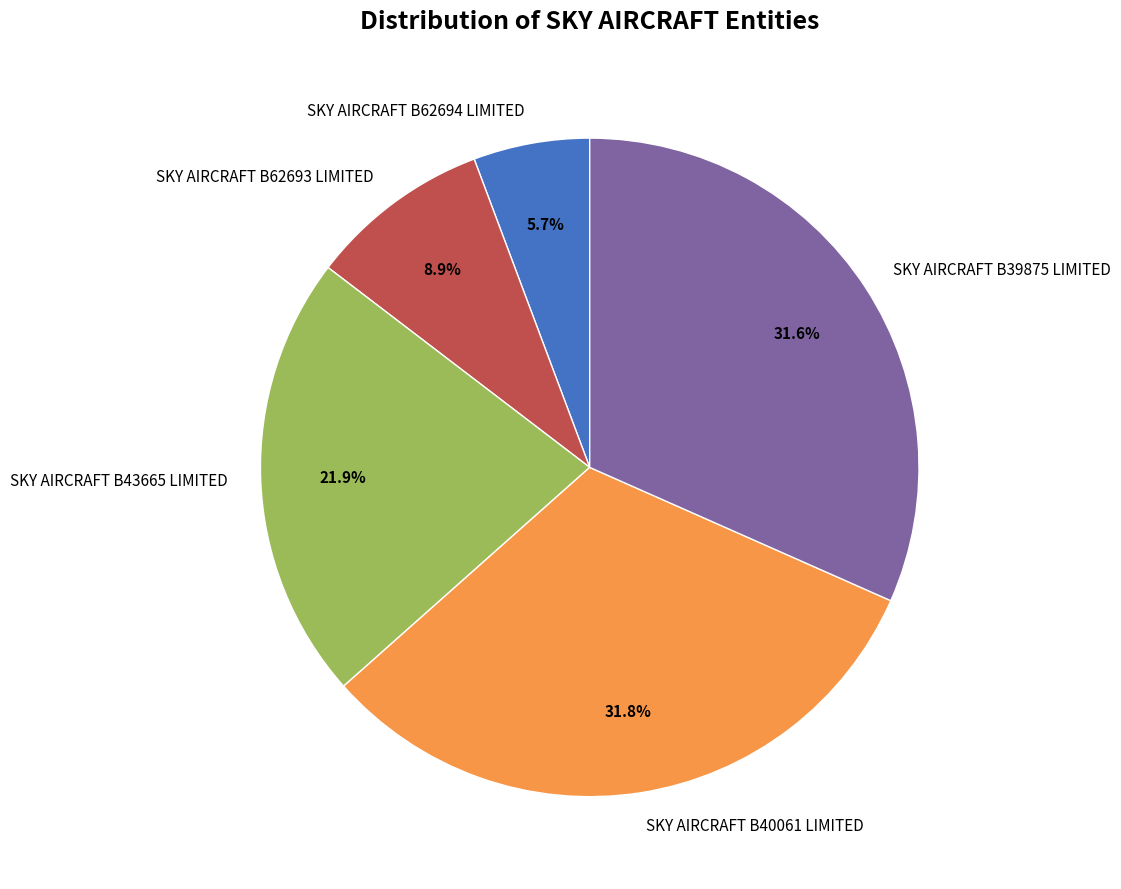

To the nearest percent, what is the difference between the largest and smallest slice percentages?

26%